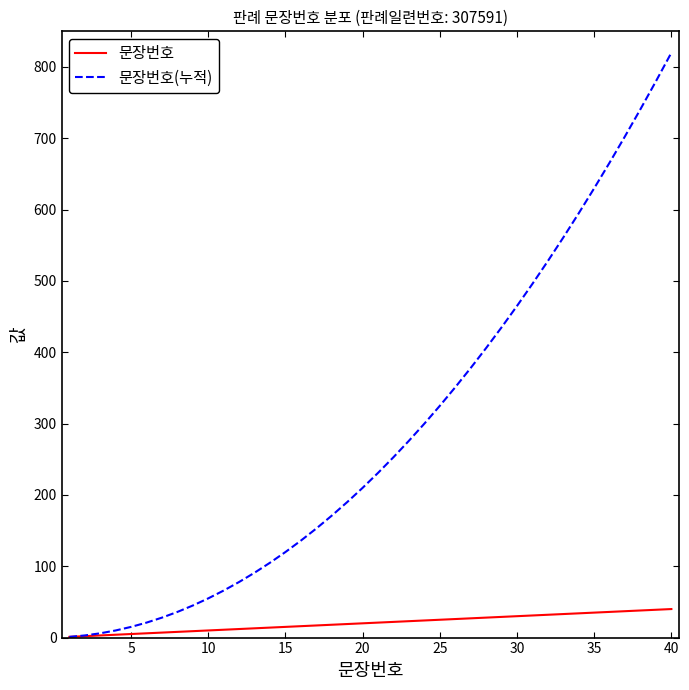

Rank the series by their average value, from highest to lowest.

문장번호(누적), 문장번호